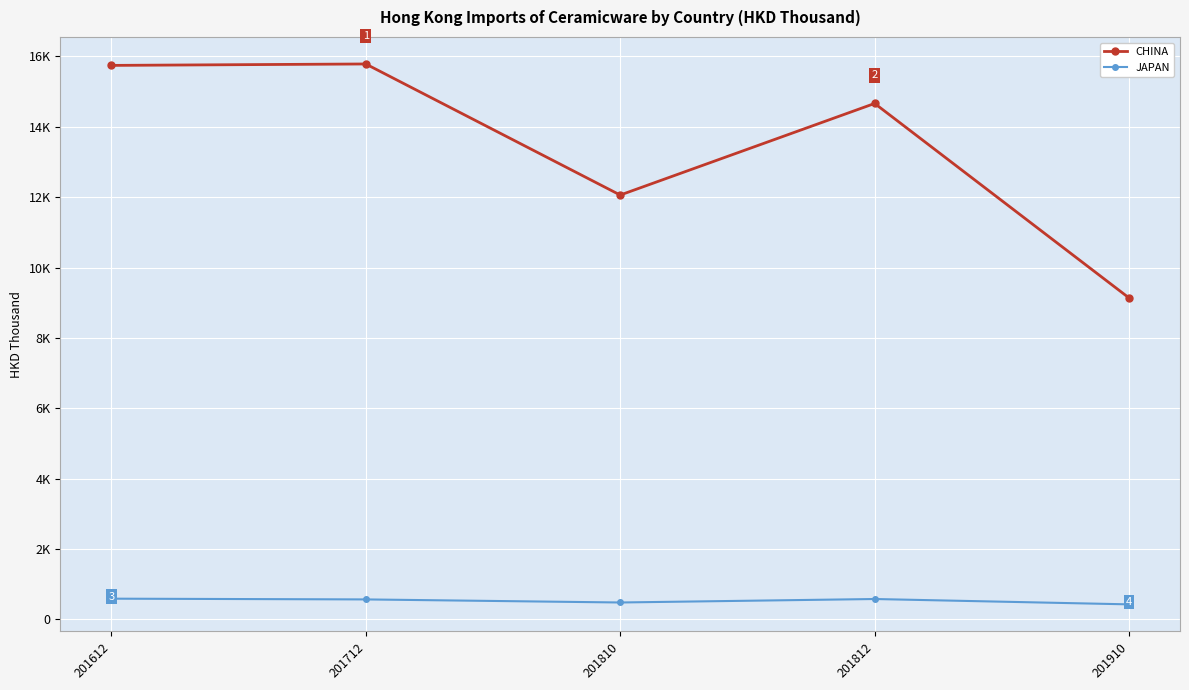

What is the spread (max minus min) of values at 201812?

14083.6